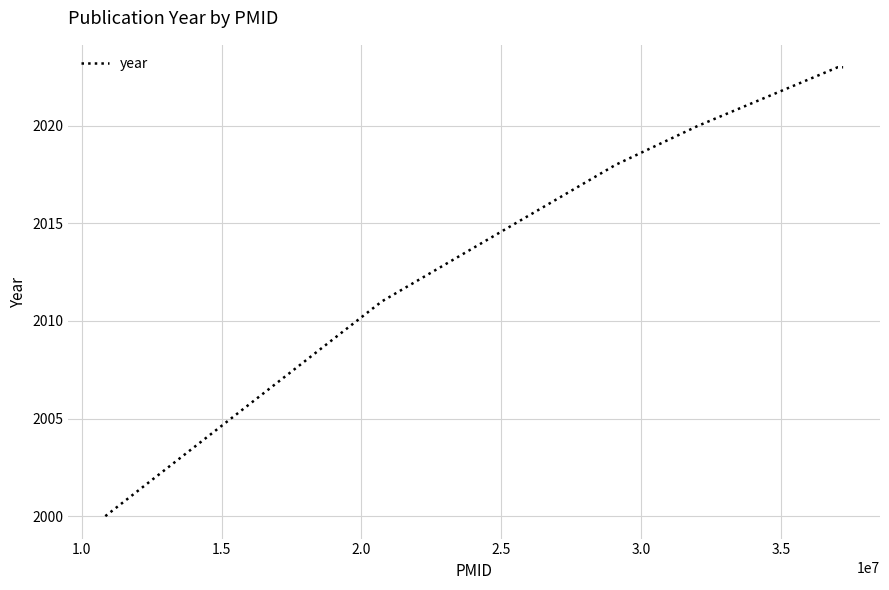

What is the greatest value displayed?

2023